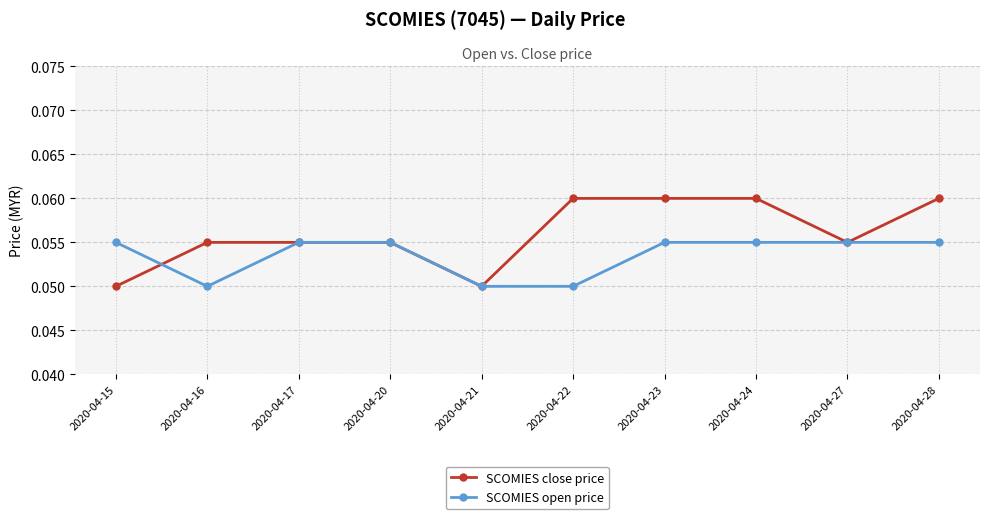

The value of SCOMIES open price at 2020-04-15 is 0.0. True or false?

False